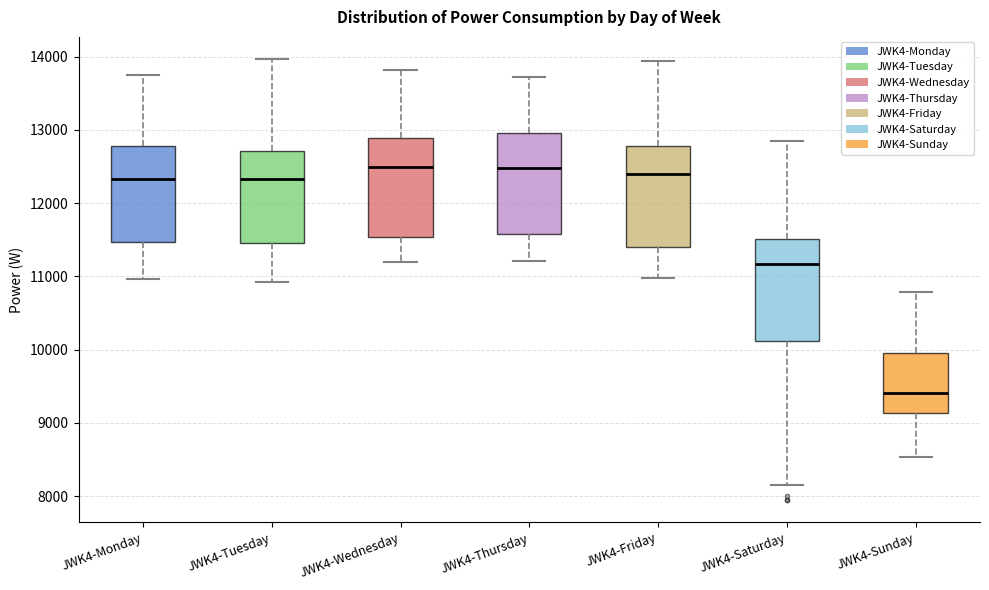

Reading left to right, read every box against the y-axis: the position of its median line, the range the box covers, and the ends of its whiskers. The values are not printed on the chart, so give them approximately, as read against the axis.

JWK4-Monday: median 12300, box 11500 to 12800, whiskers 11000 to 13700
JWK4-Tuesday: median 12300, box 11500 to 12700, whiskers 10900 to 14000
JWK4-Wednesday: median 12500, box 11500 to 12900, whiskers 11200 to 13800
JWK4-Thursday: median 12500, box 11600 to 13000, whiskers 11200 to 13700
JWK4-Friday: median 12400, box 11400 to 12800, whiskers 11000 to 13900
JWK4-Saturday: median 11200, box 10100 to 11500, whiskers 8200 to 12800
JWK4-Sunday: median 9400, box 9100 to 10000, whiskers 8500 to 10800